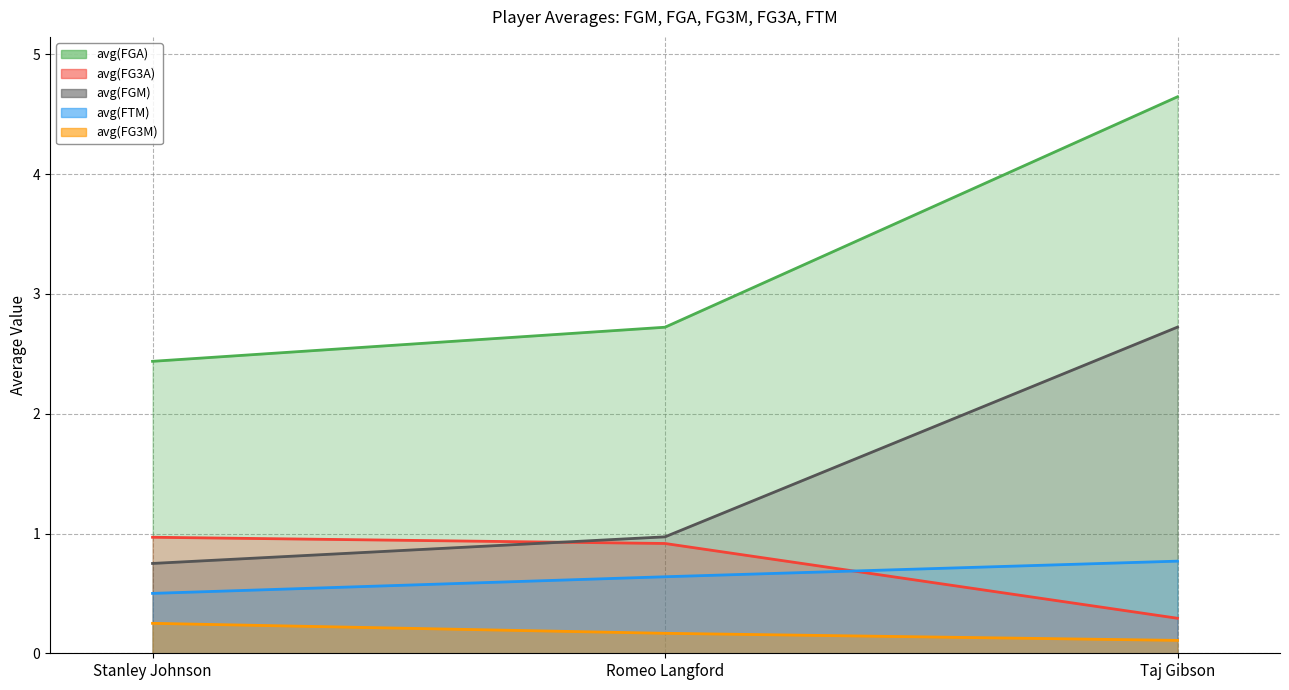

At which category is the sum across all series the highest?

Taj Gibson